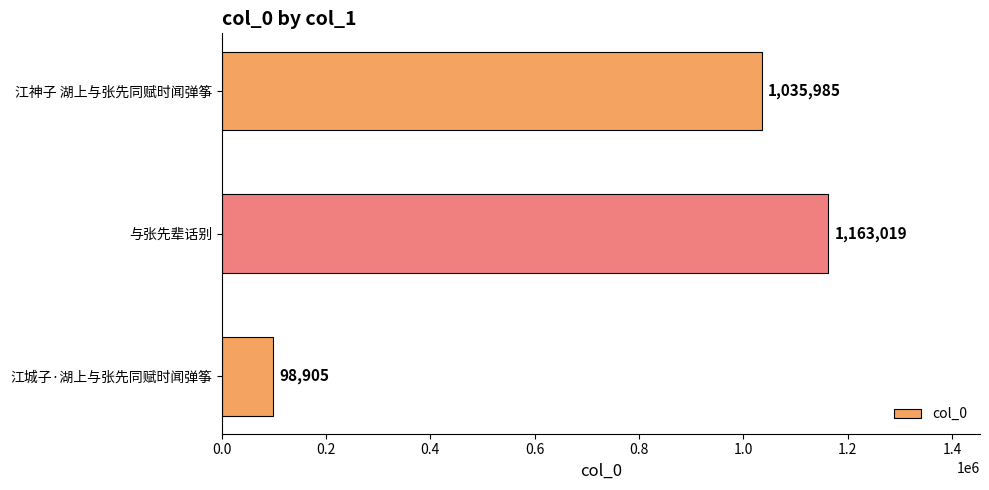

Between 江城子·湖上与张先同赋时闻弹筝 and 江神子 湖上与张先同赋时闻弹筝, which is larger?

江神子 湖上与张先同赋时闻弹筝